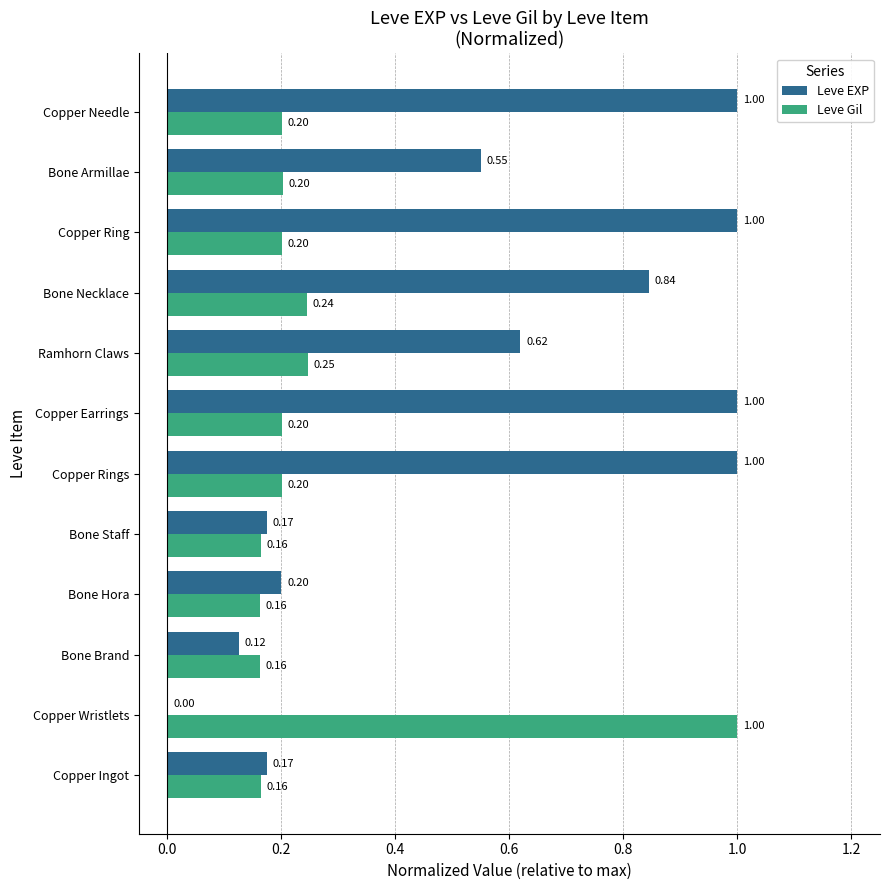

Is the value of Leve EXP at Bone Hora greater than the value of Leve Gil at Copper Wristlets?

No